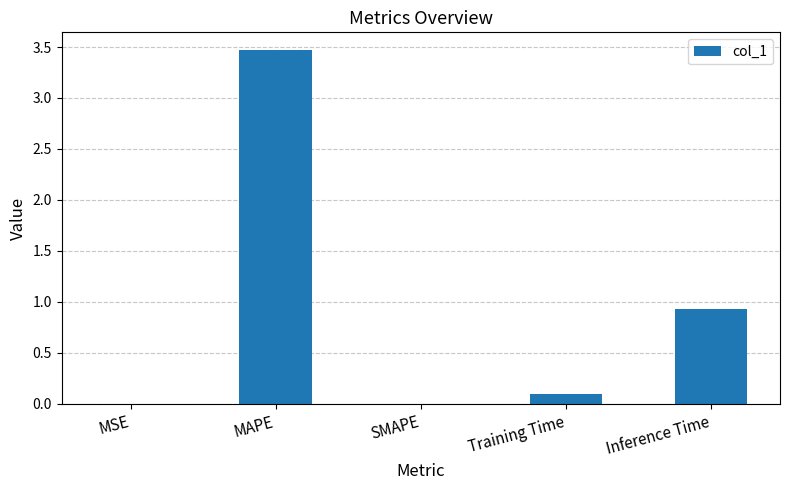

True or false: the data shows 0.9 at Inference Time.

True